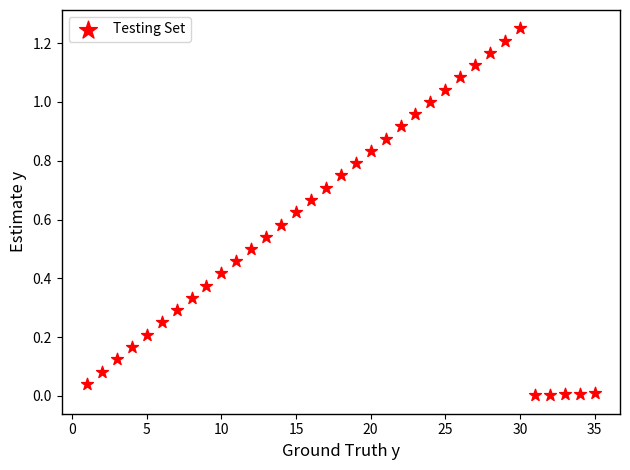

What is the range of X values (max minus min)?

34.0